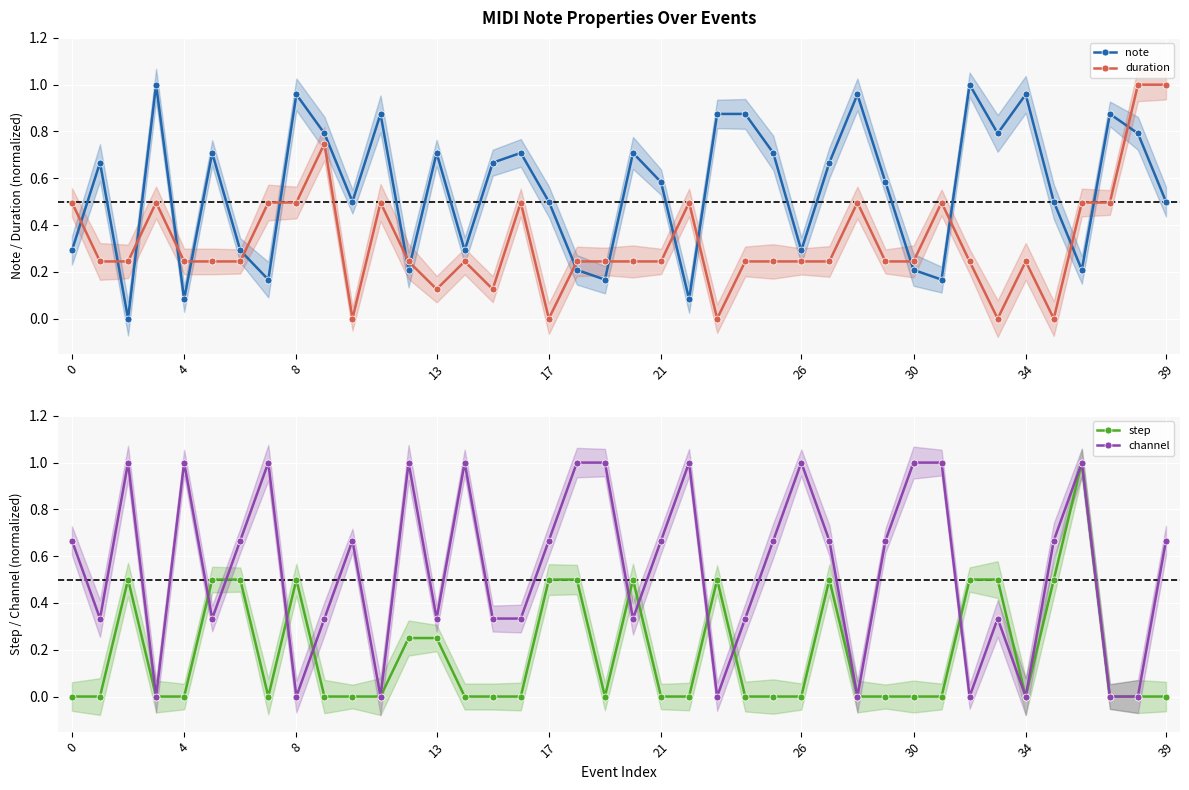

Count the number of data series in this chart.

4